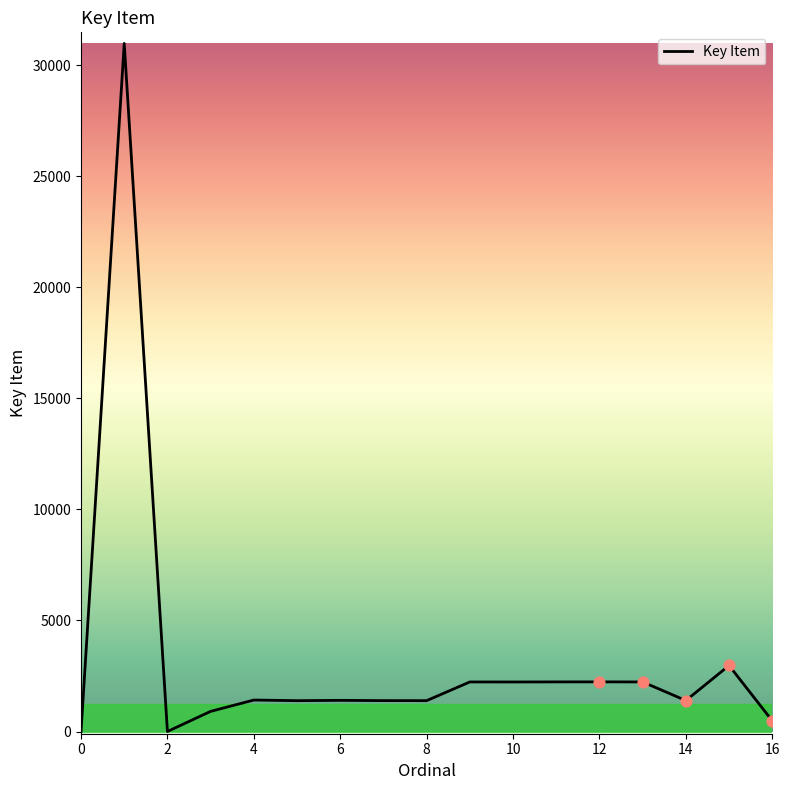

What is the greatest value displayed?

30992